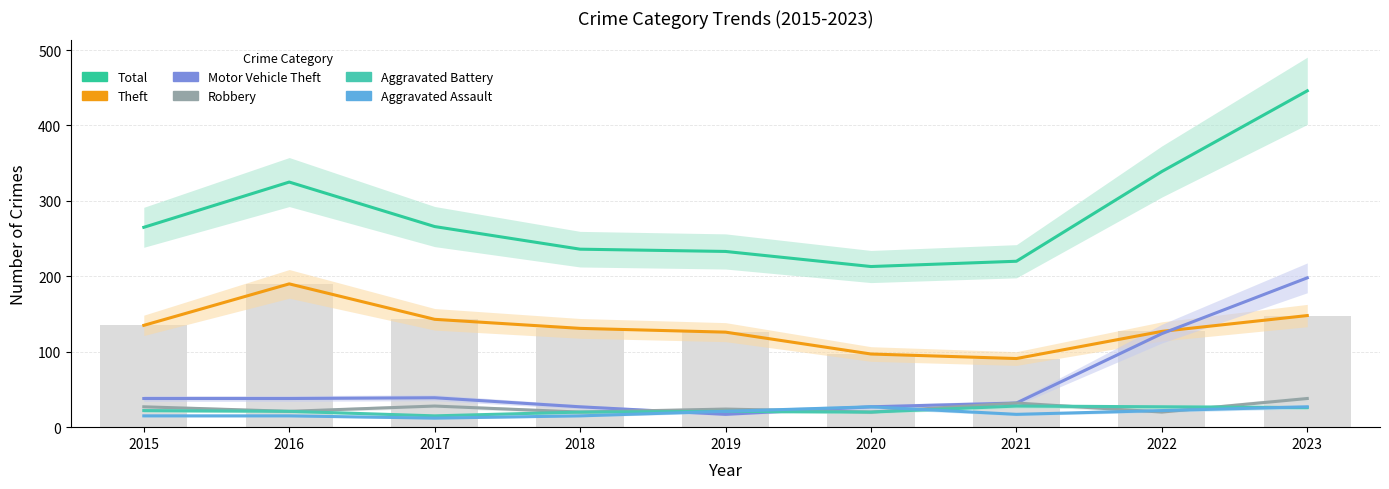

What is the value of the Total bar at the 9th from the left?

446